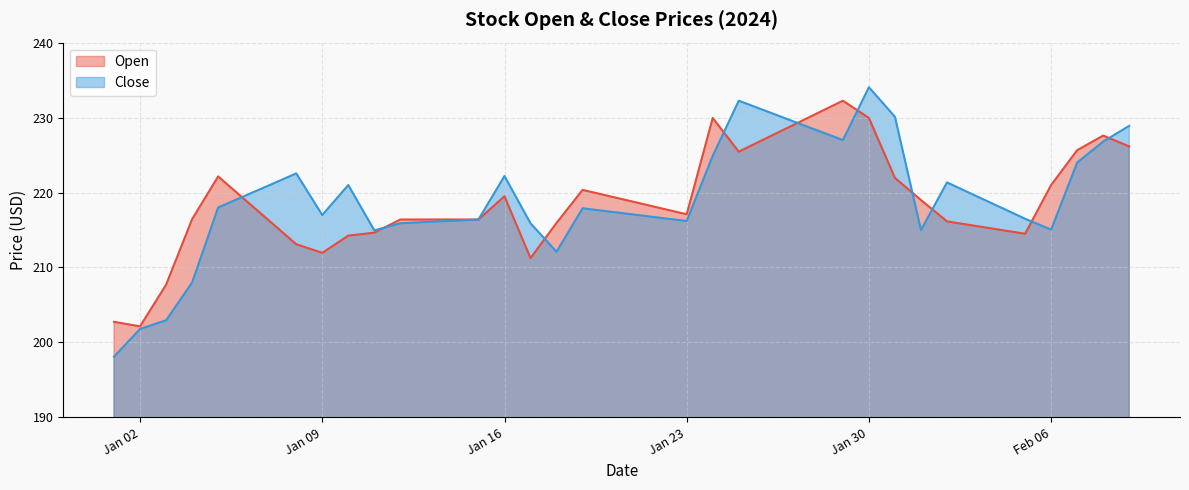

True or false: Close has a value of 226.8 at 2024-02-08.

True